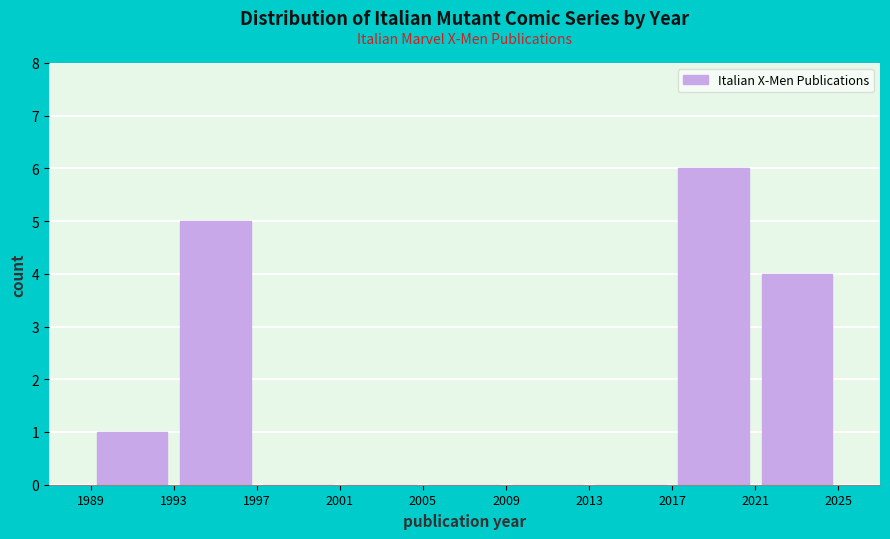

Reading left to right, transcribe this chart: for each bar, give the range it covers on the x-axis and its height. The values are not printed on the chart, so give them approximately, as read against the axis.

1989 to 1993: 1
1993 to 1997: 5
1997 to 2001: 0
2001 to 2005: 0
2005 to 2009: 0
2009 to 2013: 0
2013 to 2017: 0
2017 to 2021: 6
2021 to 2025: 4